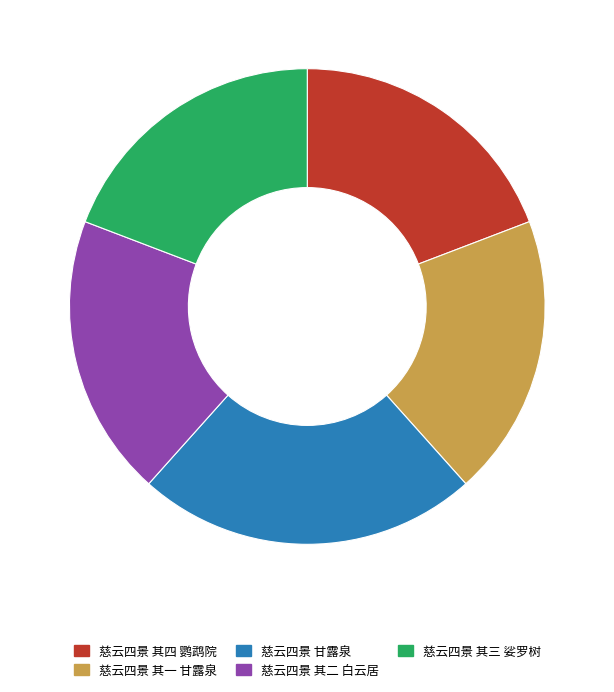

Count the number of slices in the pie.

5